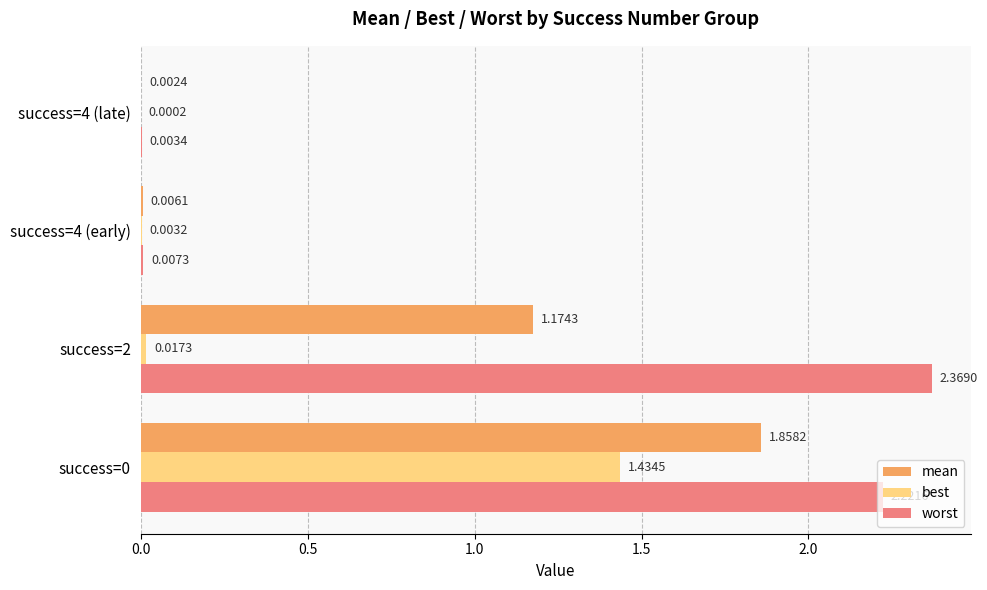

Which series has the largest range (max minus min)?

worst